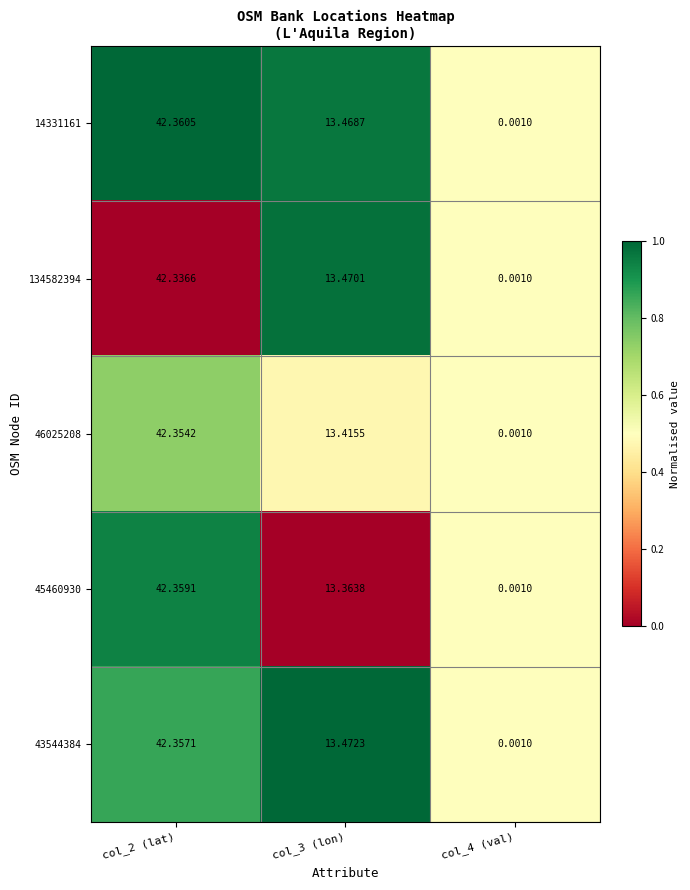

Is the value of 14331161 at col_3 (lon) greater than the value of 45460930 at col_3 (lon)?

Yes